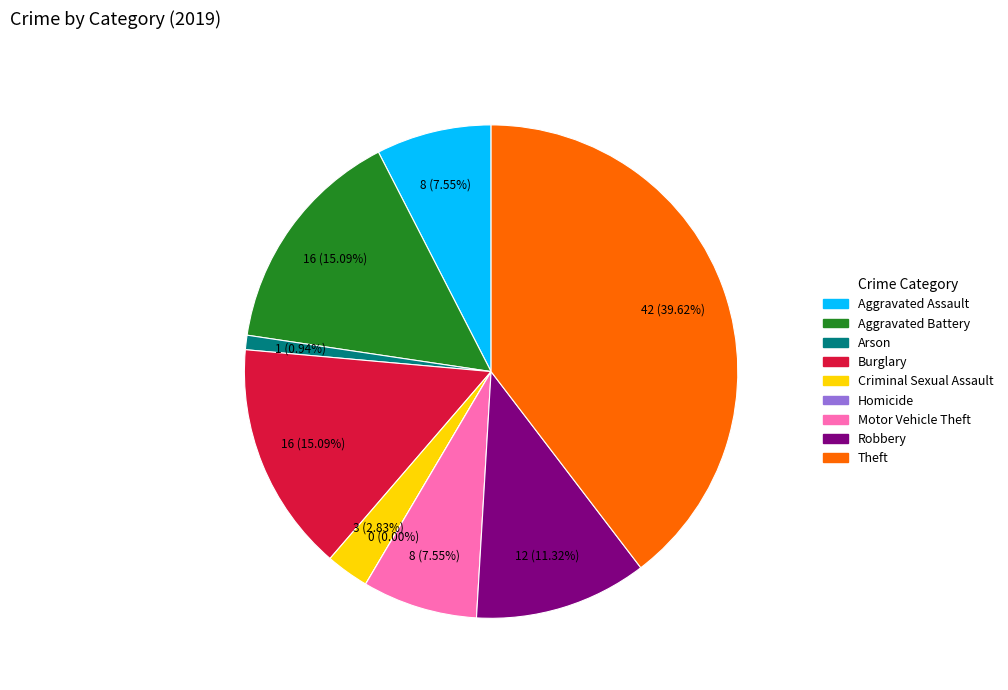

To the nearest percent, what portion does Burglary represent?

15%